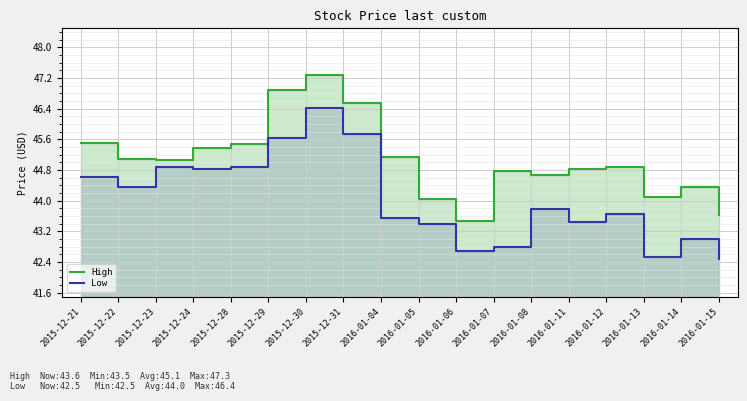

Reading left to right, what are all the values shown in this chart?

High: 45.5	45.1	45.1	45.4	45.5	46.9	47.3	46.5	45.1	44.0	43.5	44.8	44.7	44.8	44.9	44.1	44.4	43.6
Low: 44.6	44.4	44.9	44.8	44.9	45.6	46.4	45.7	43.5	43.4	42.7	42.8	43.8	43.5	43.7	42.5	43.0	42.5